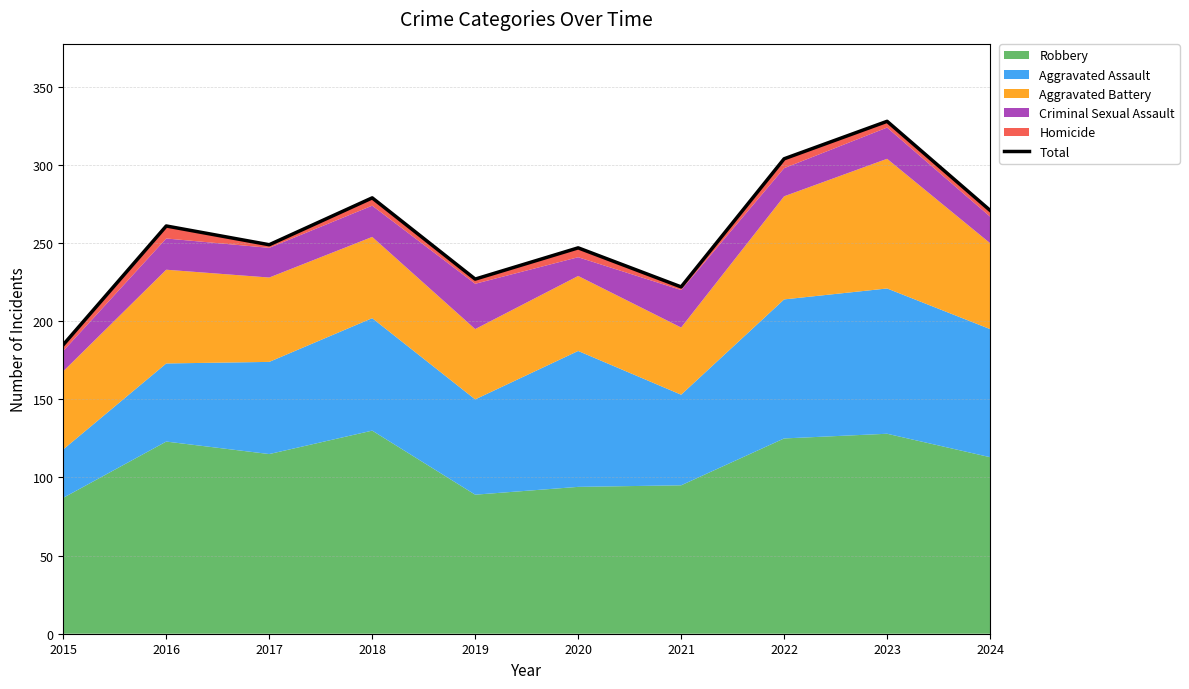

Reading left to right, transcribe all the data shown in this chart.

2015=185	2016=261	2017=249	2018=279	2019=227	2020=247	2021=222	2022=304	2023=328	2024=271